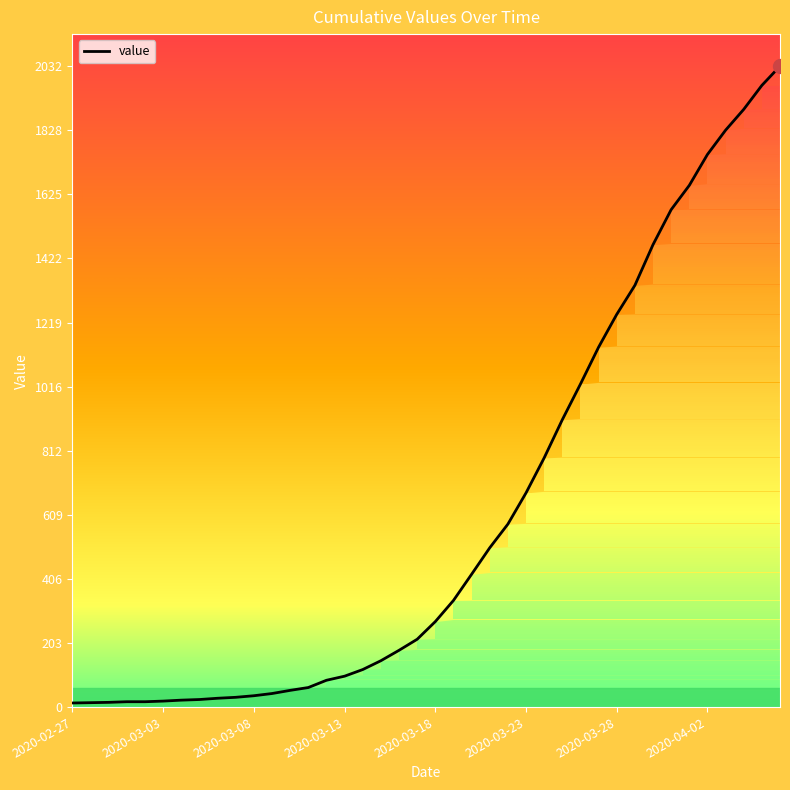

What is the greatest value displayed?

2032